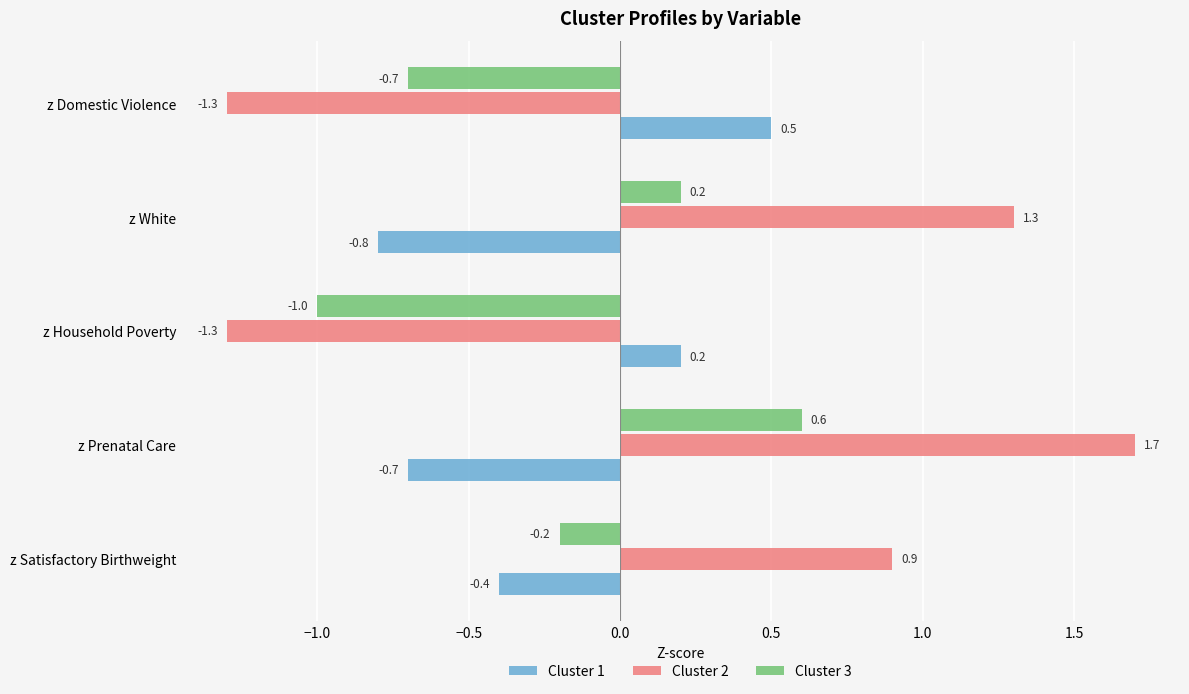

What is the difference between the maximum and minimum values in the Cluster 2 series?

3.0